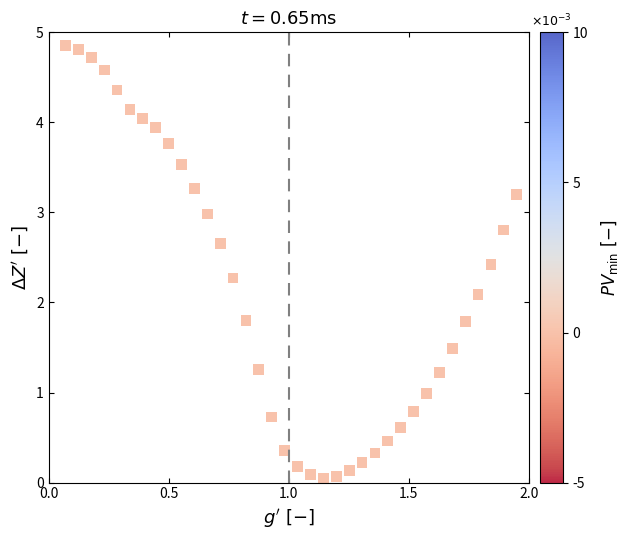

What is the range of X values (max minus min)?

1.9